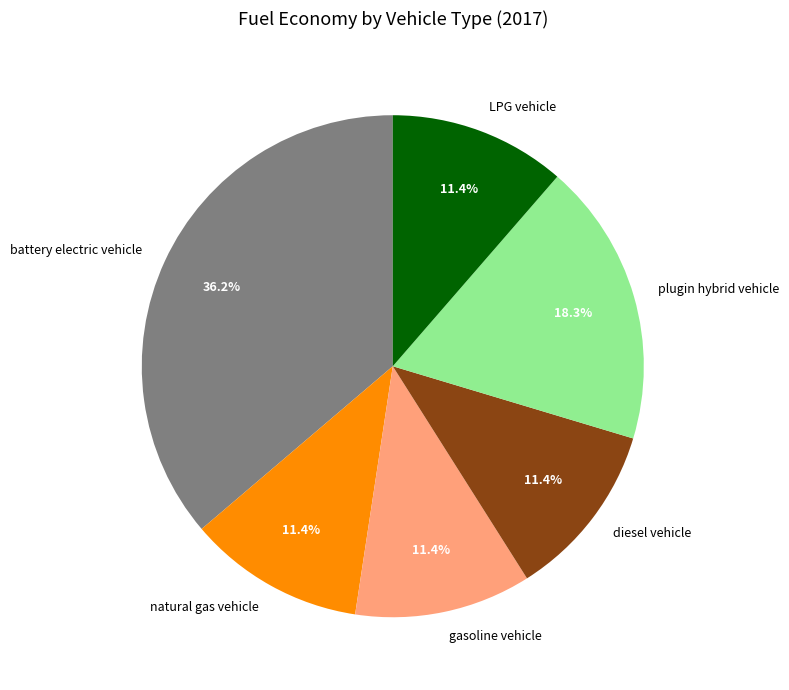

Is there any slice that represents more than half of the pie?

No